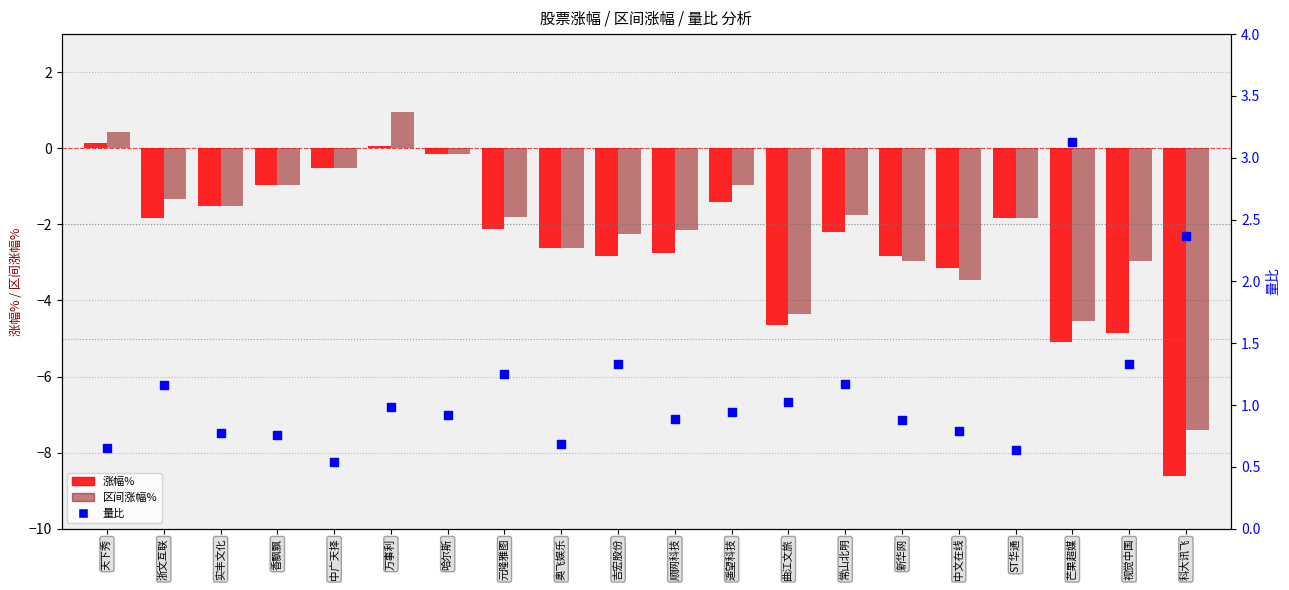

Is the value of 区间涨幅% at ST华通 greater than the value of 涨幅% at 天下秀?

No